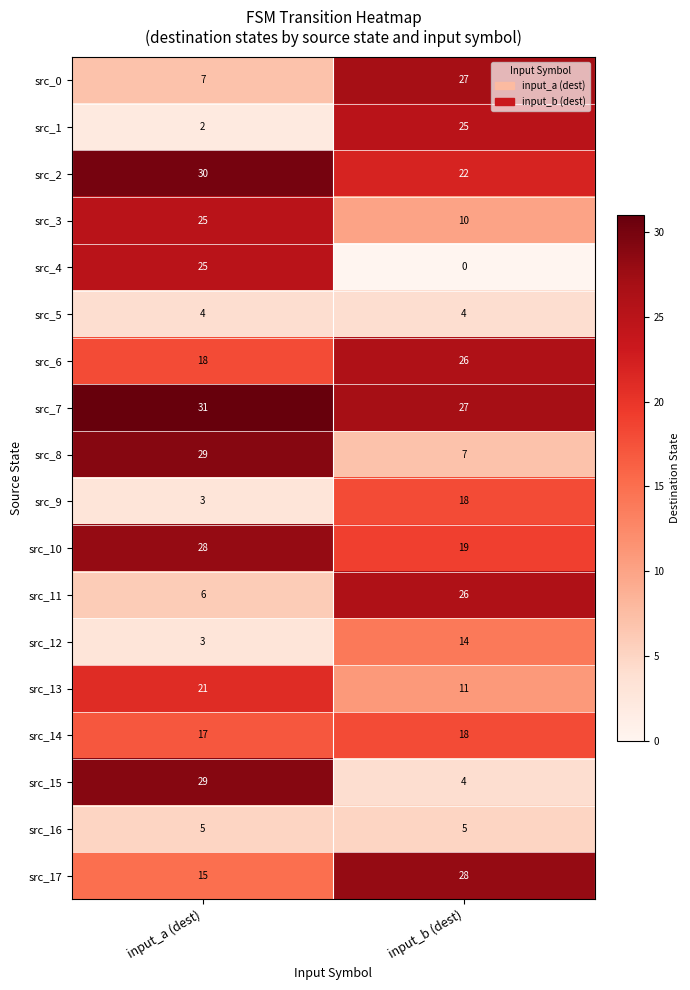

True or false: src_17 has a value of 15 at input_a (dest).

True